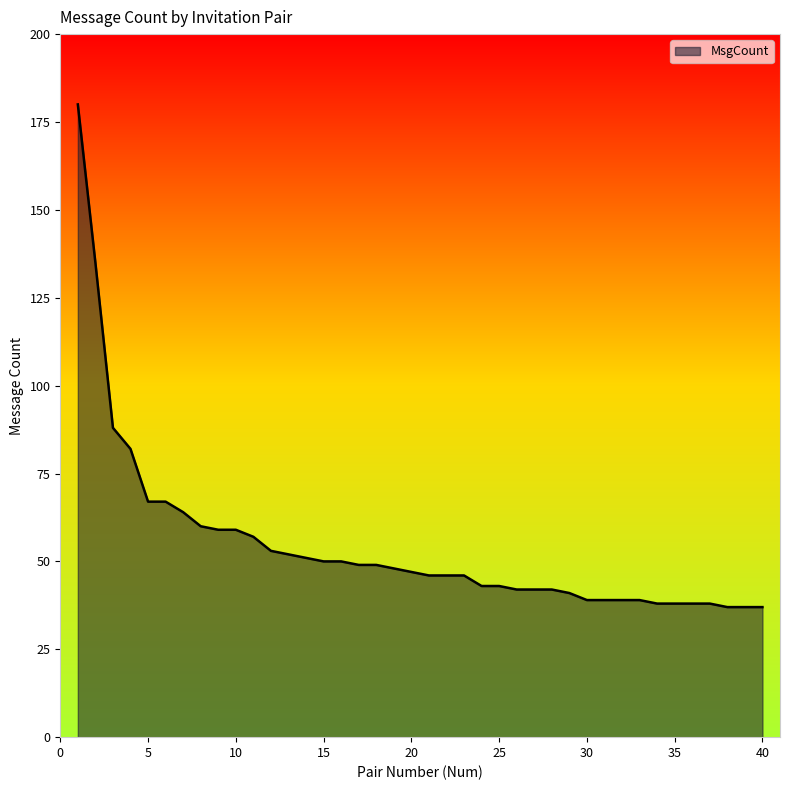

What is the greatest value displayed?

180